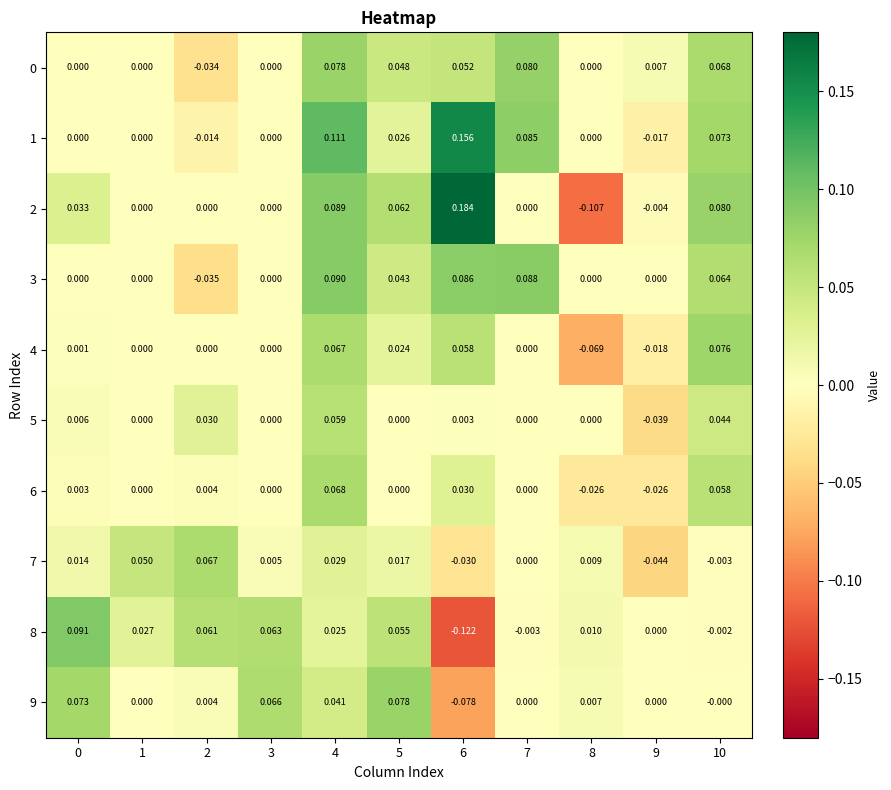

Is the value of 6 at 3 greater than the value of 0 at 5?

No